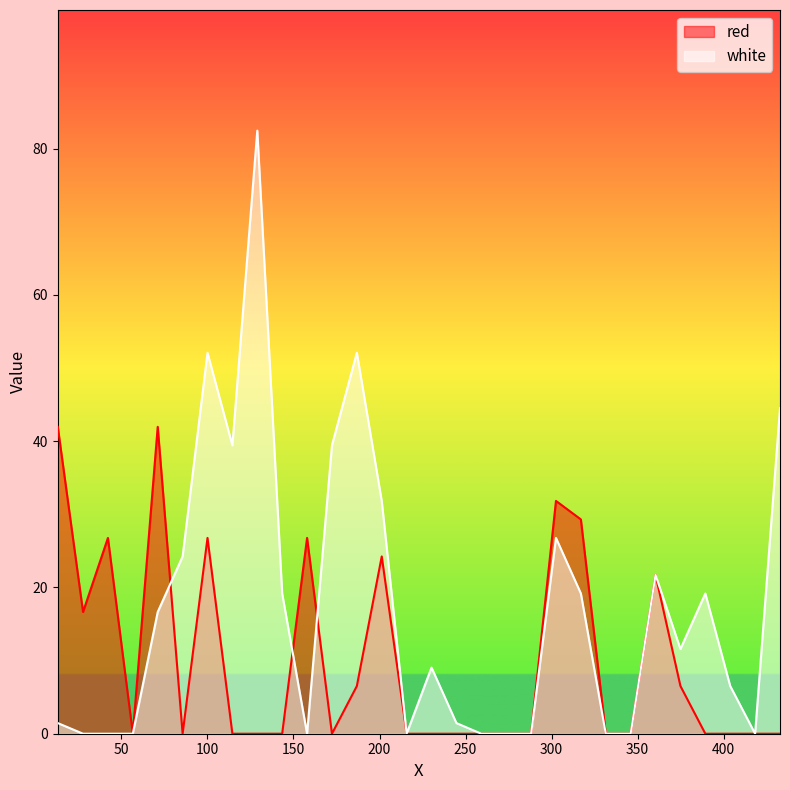

What are all the series names shown in the legend?

red, white